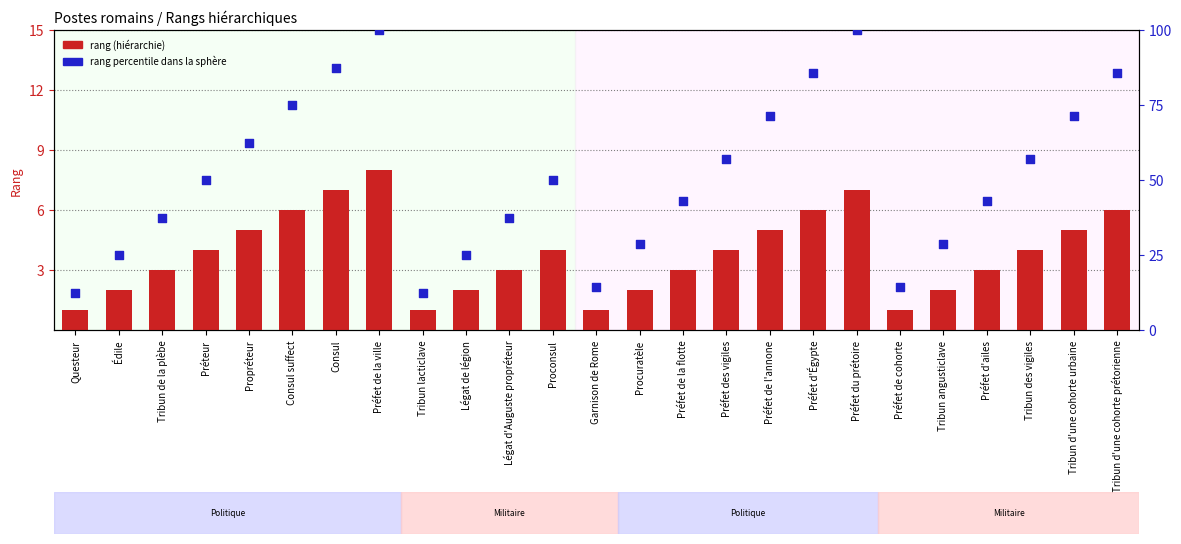

Which series reaches the maximum Y coordinate?

rang percentile dans la sphère